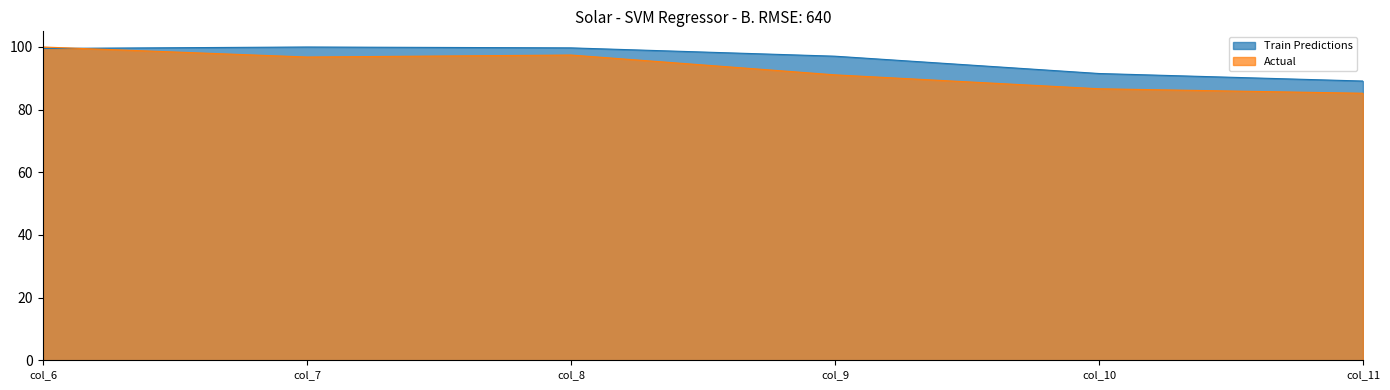

True or false: Actual has a value of 100.0 at col_6.

True